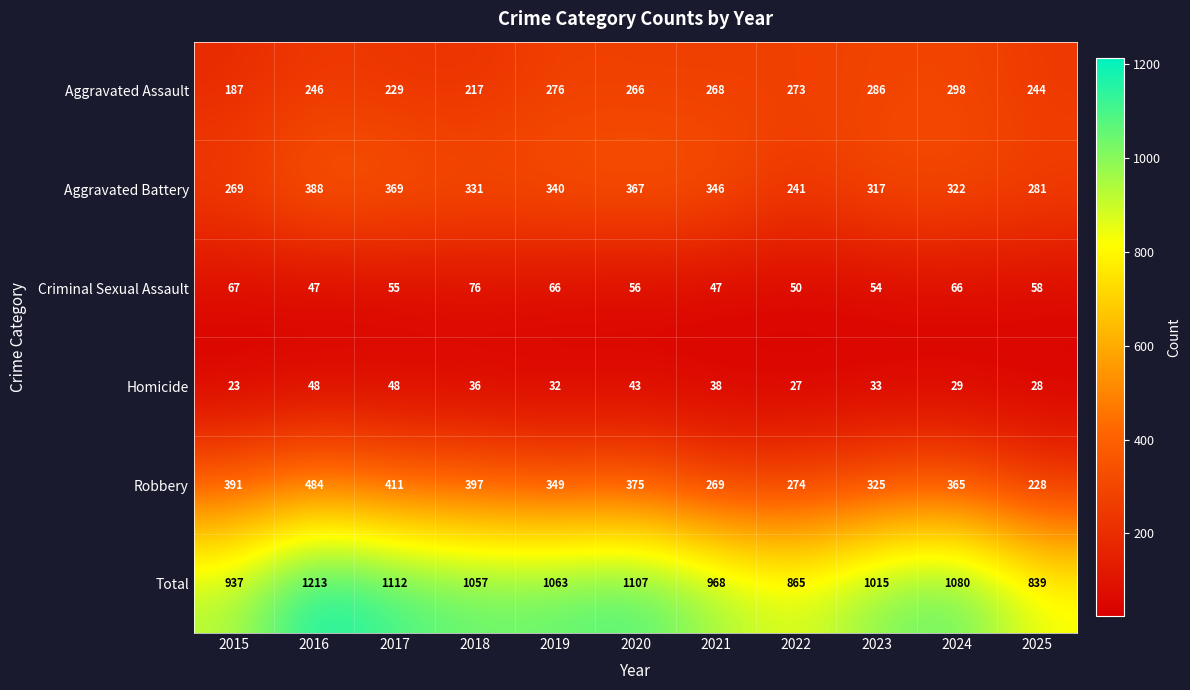

Where is Total nearest to the value 1026?

2023